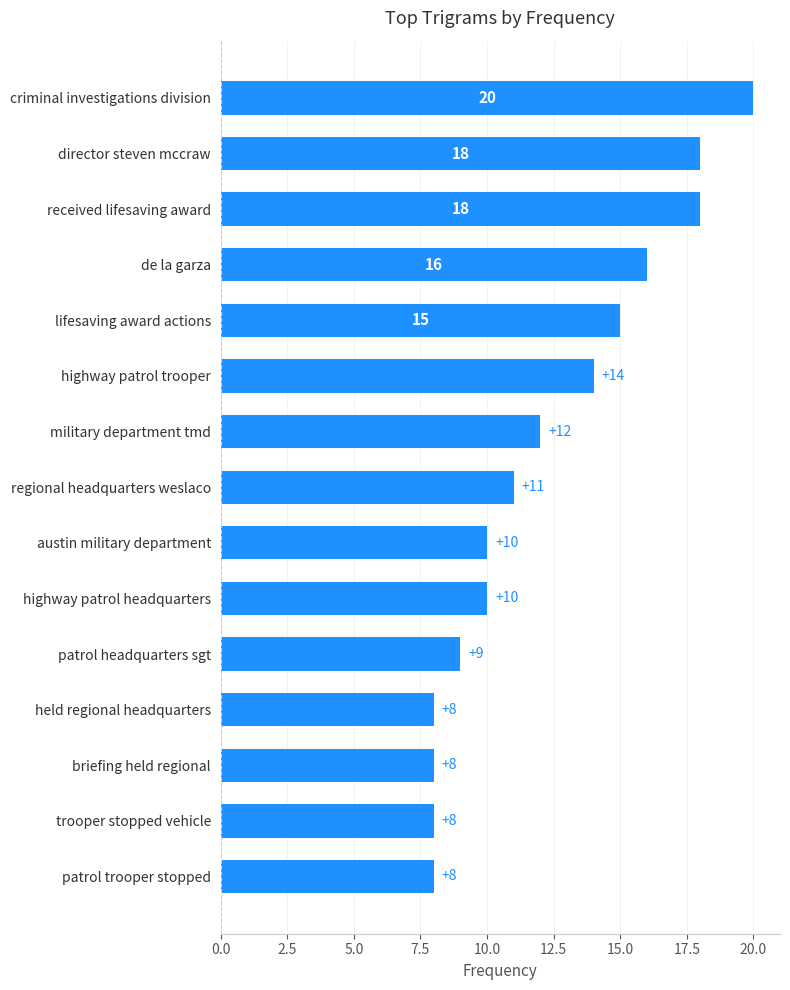

What is the label of the 8th bar from the bottom?

regional headquarters weslaco